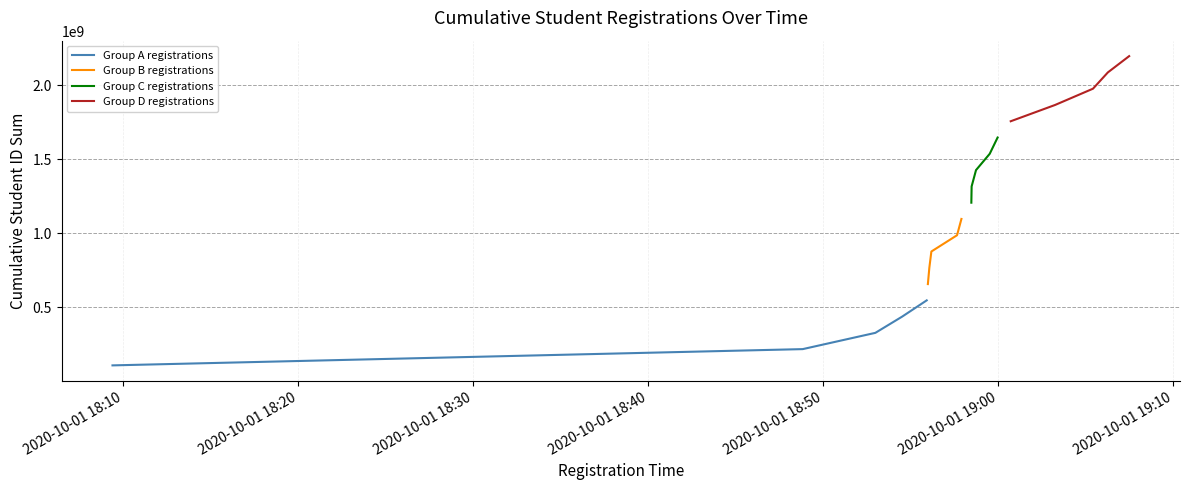

At how many categories does at least one series exceed 267480194?

5